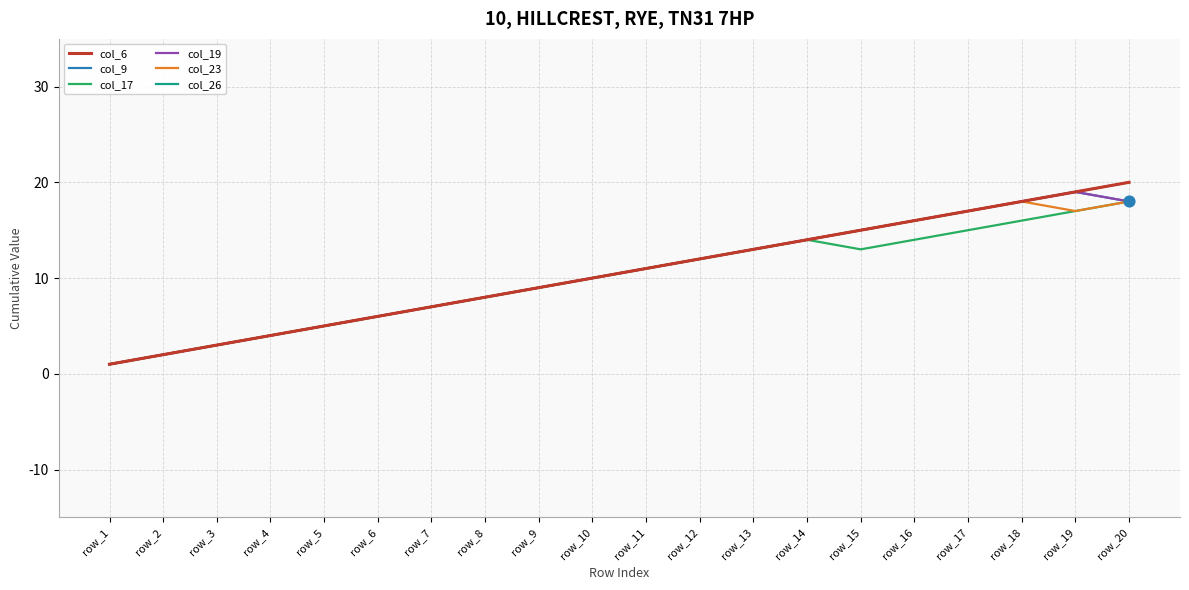

What is the total value across all series at row_12?

72